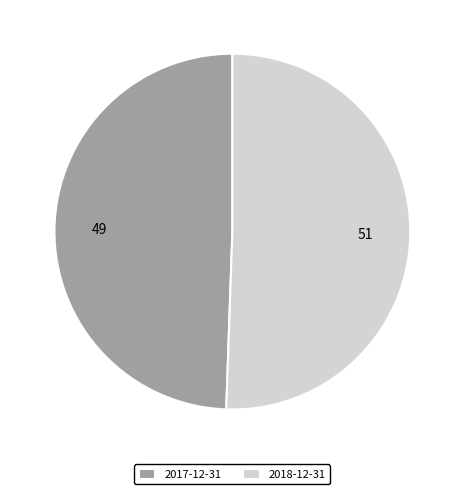

Which category has the biggest portion of the pie?

2018-12-31